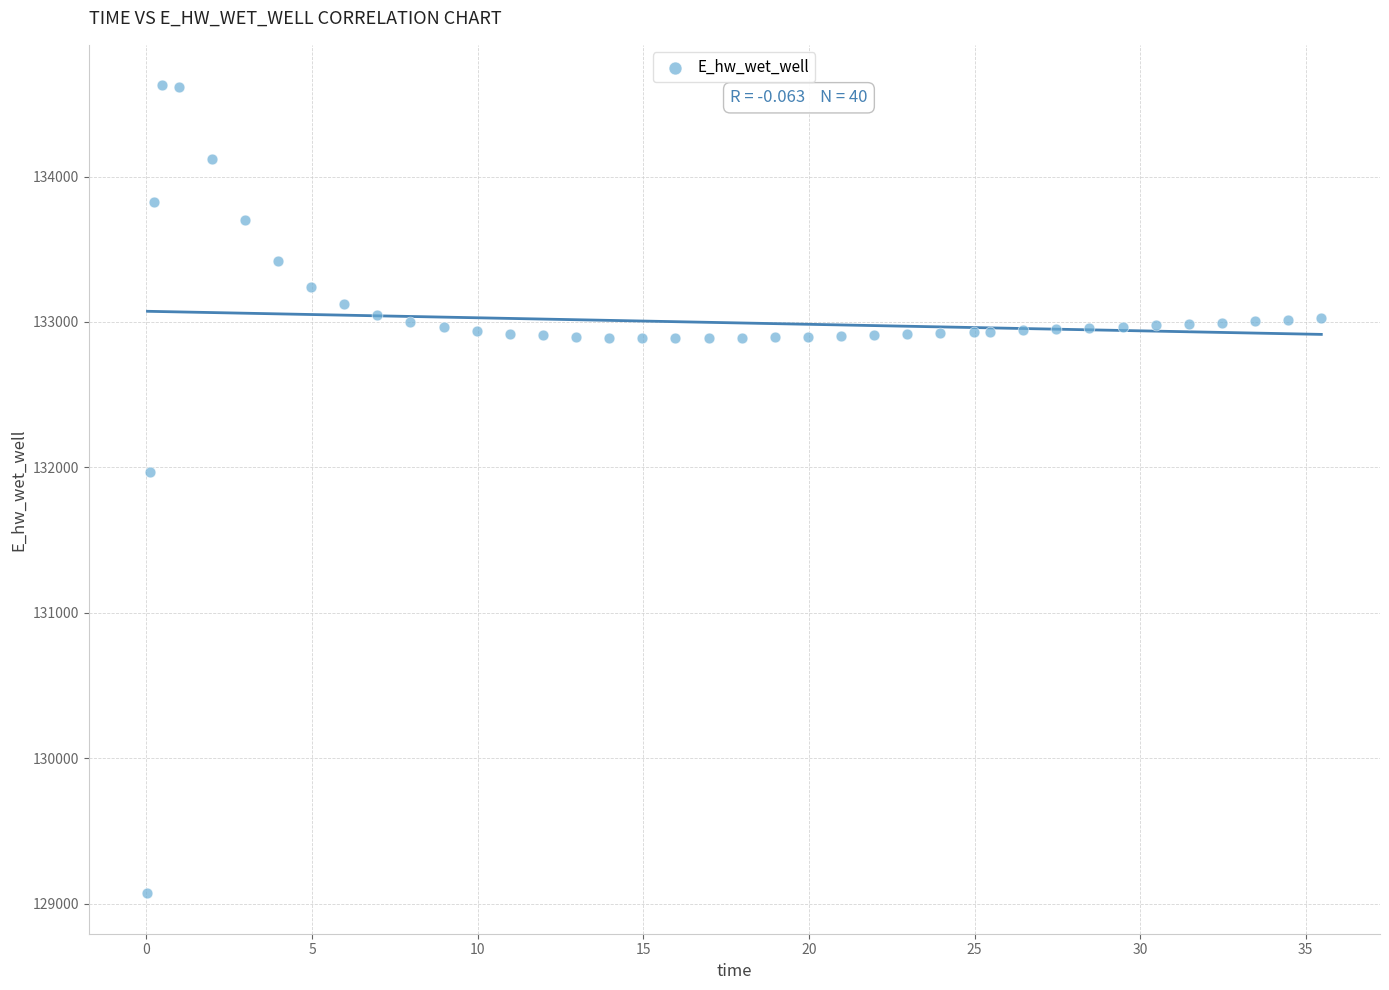

What is the range of Y values (max minus min)?

5557.7